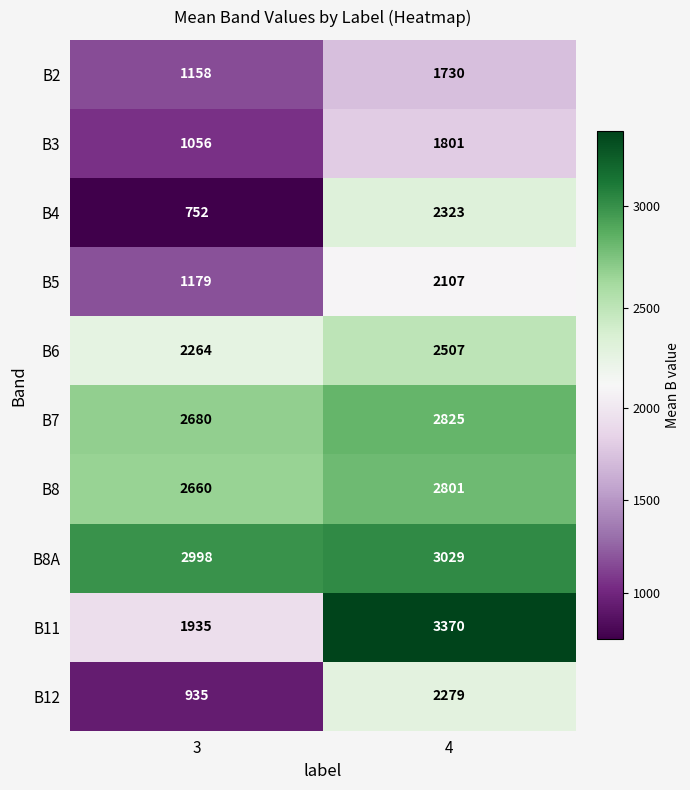

Reading left to right, transcribe all the data shown in this chart.

B2: 1158	1730
B3: 1056	1801
B4: 752	2323
B5: 1179	2107
B6: 2264	2507
B7: 2680	2825
B8: 2660	2801
B8A: 2998	3029
B11: 1935	3370
B12: 935	2279